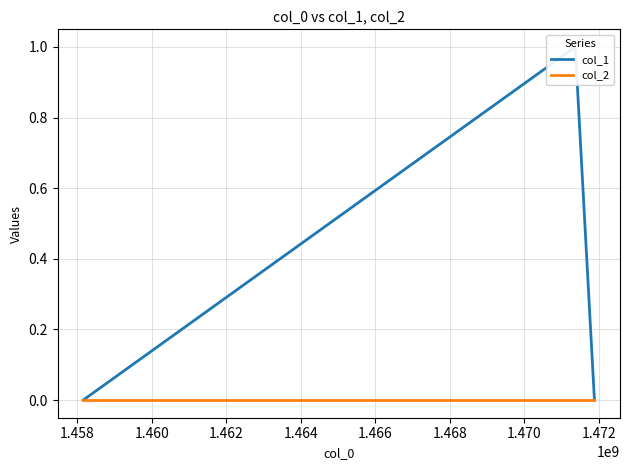

Rank the series by their average value, from highest to lowest.

col_1, col_2